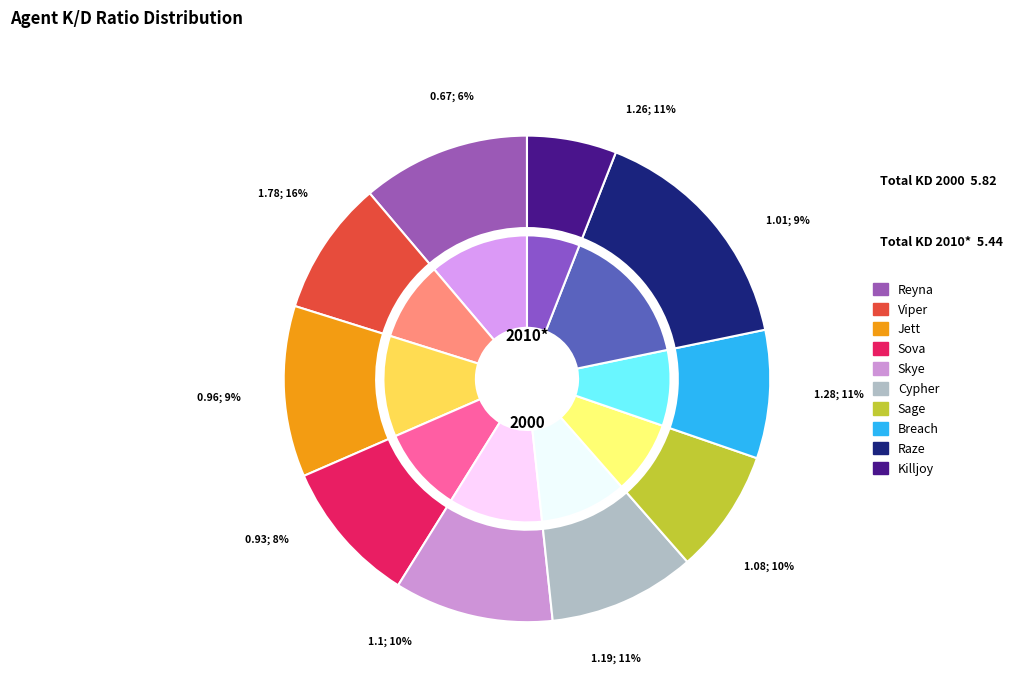

To the nearest percent, what is the difference between the Jett and Cypher slice percentages?

2%